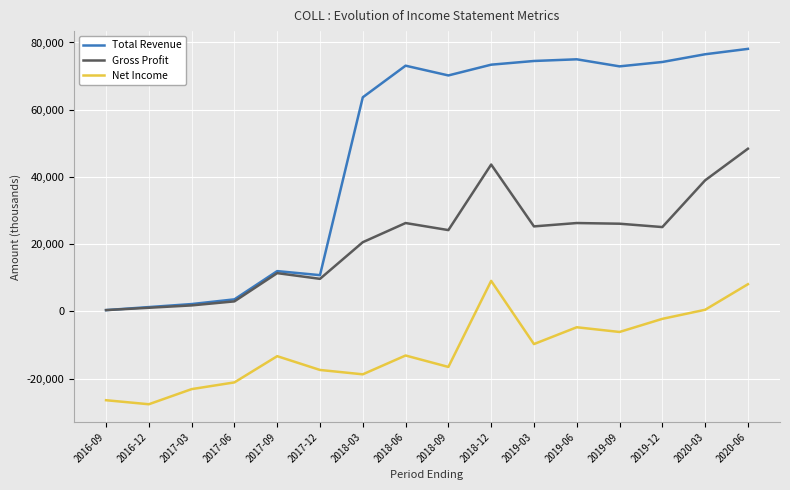

At which category is the sum across all series the highest?

2020-06